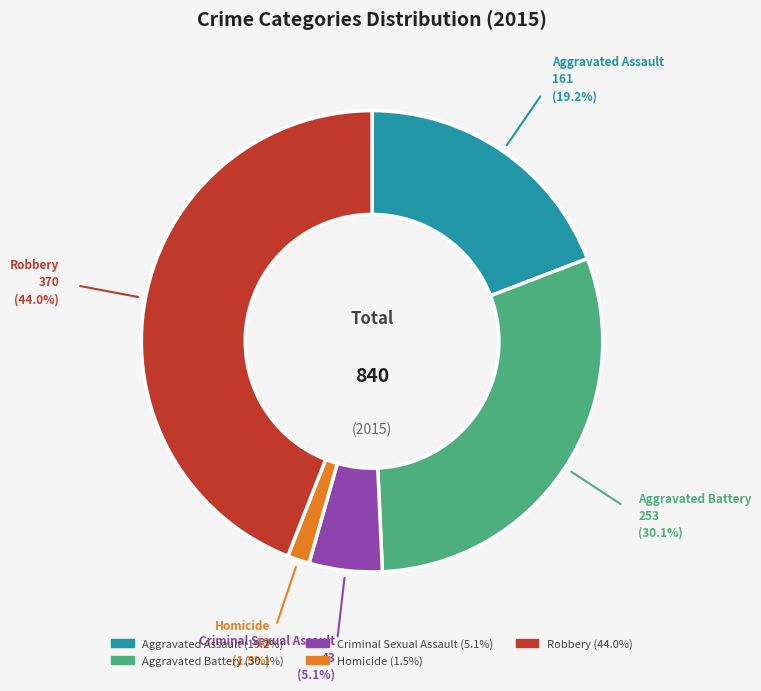

Between Aggravated Assault and Criminal Sexual Assault, which is larger?

Aggravated Assault